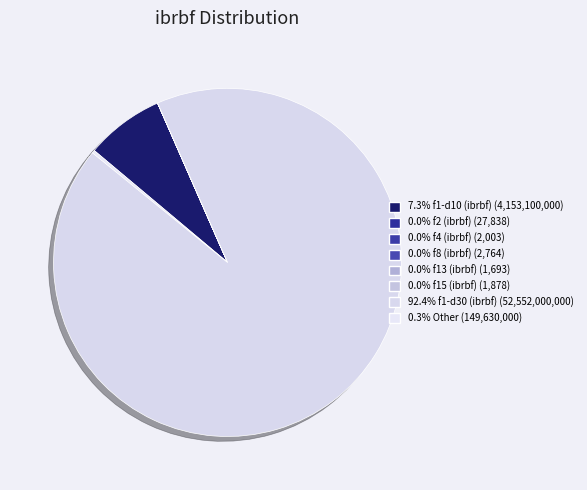

What is the majority slice?

f1-d30 (ibrbf)